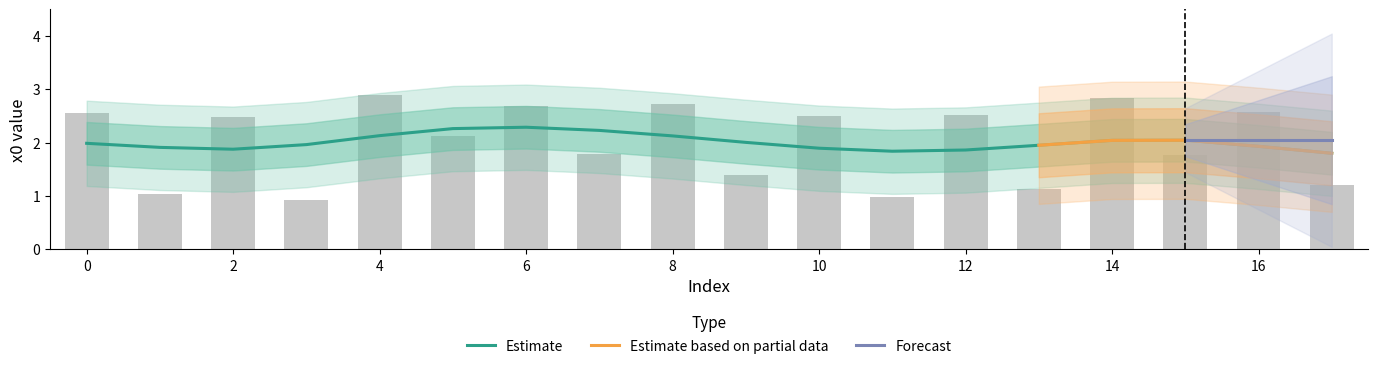

Does the chart contain stacked bars?

No